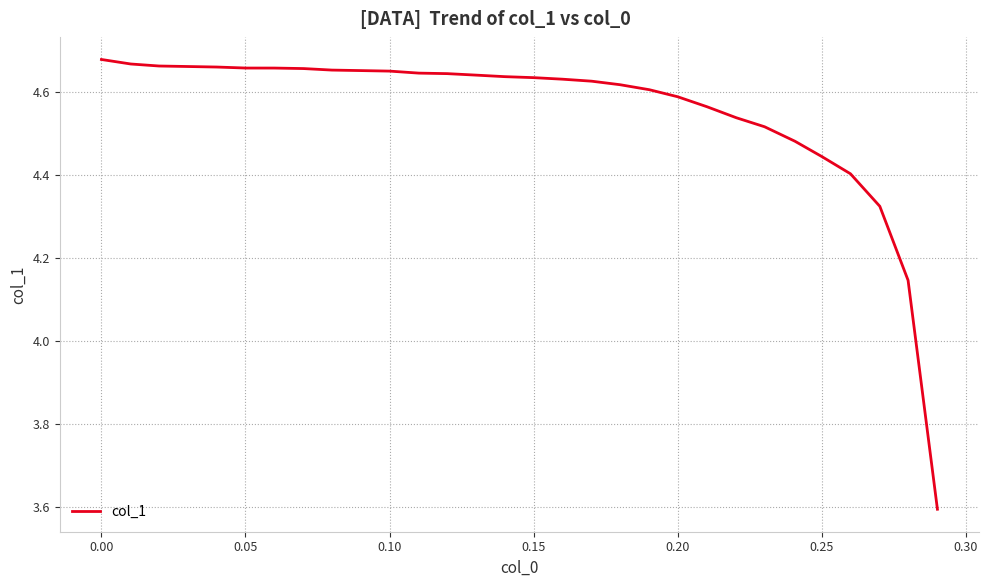

What is the difference between the maximum and minimum values?

1.1